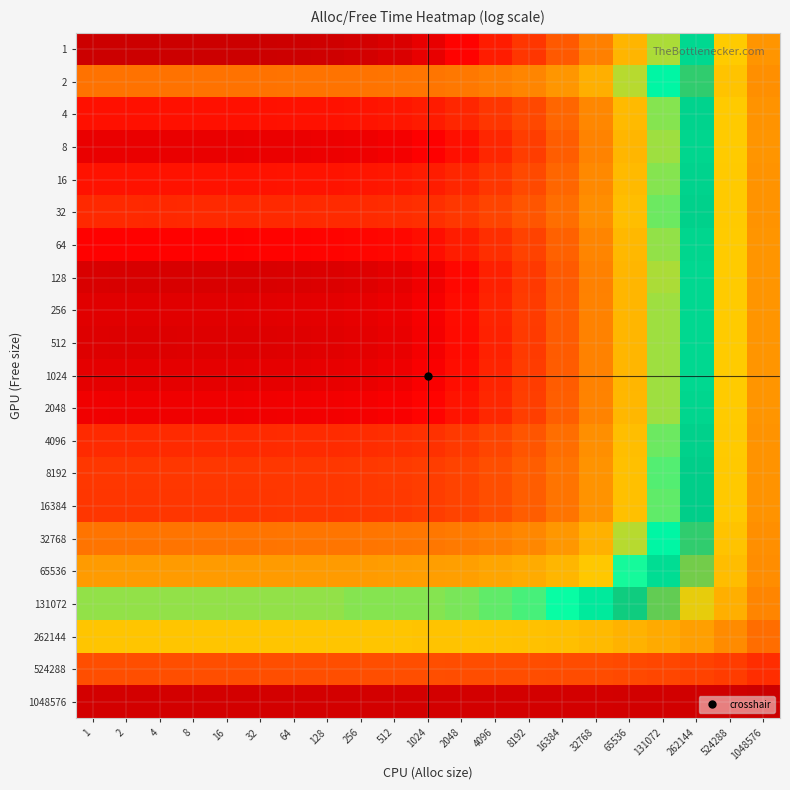

What is the greatest value displayed?

3.0